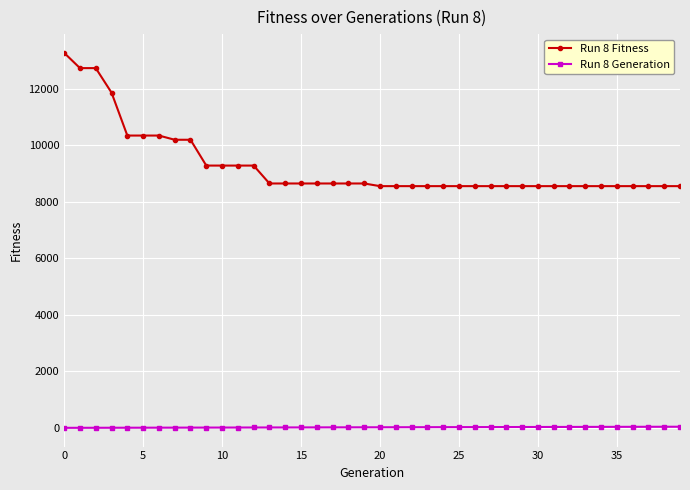

Which series has the largest range (max minus min)?

Run 8 Fitness